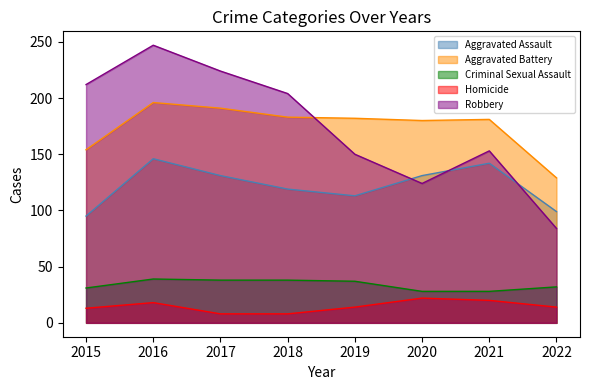

At 2015, list the series in order from smallest to largest.

Homicide, Criminal Sexual Assault, Aggravated Assault, Aggravated Battery, Robbery